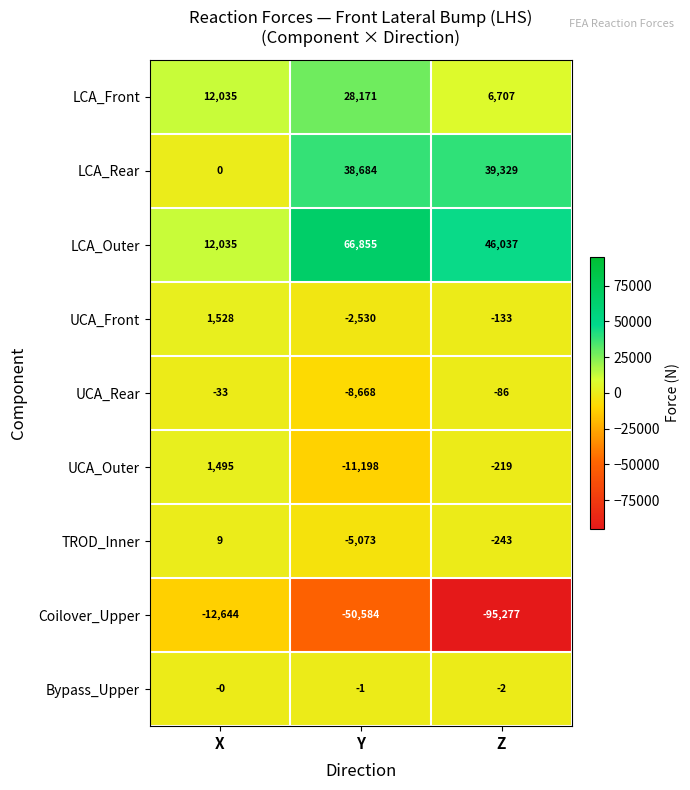

Which category has the highest value across all series?

Y